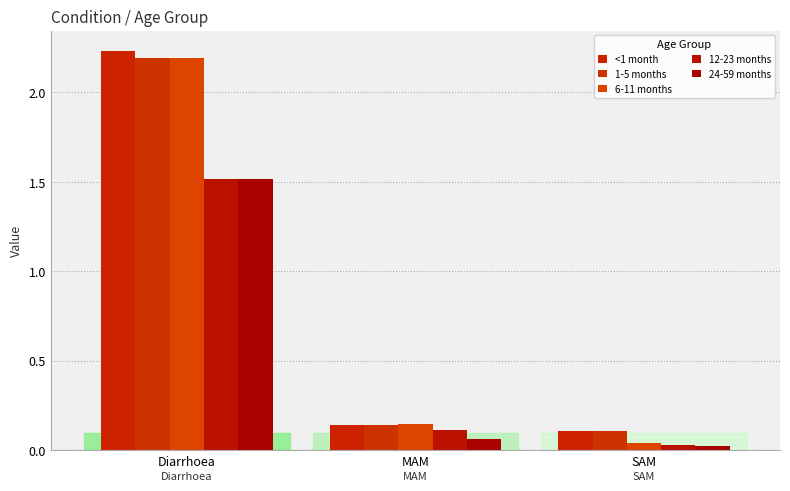

Are the bars grouped side by side (vs. stacked)?

Yes